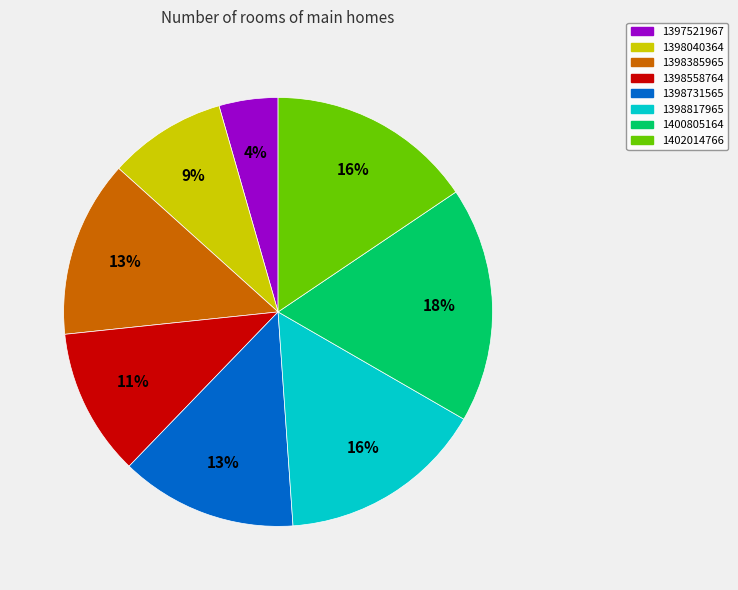

Does 1398558764 represent more than half of the total?

No